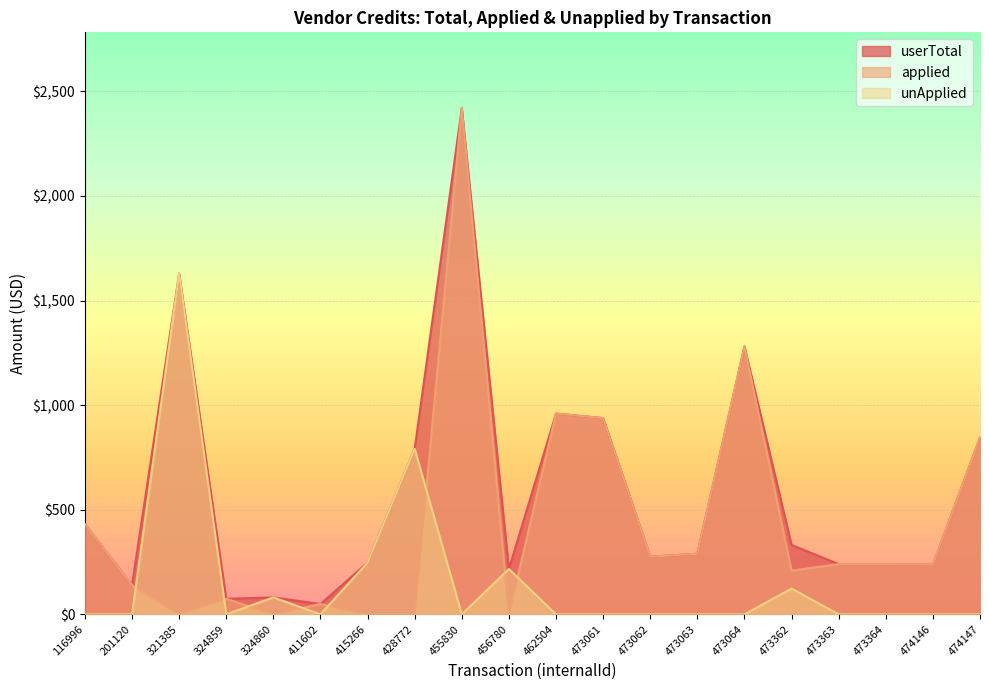

Between 415266 and 473062, which series saw the biggest shift?

applied